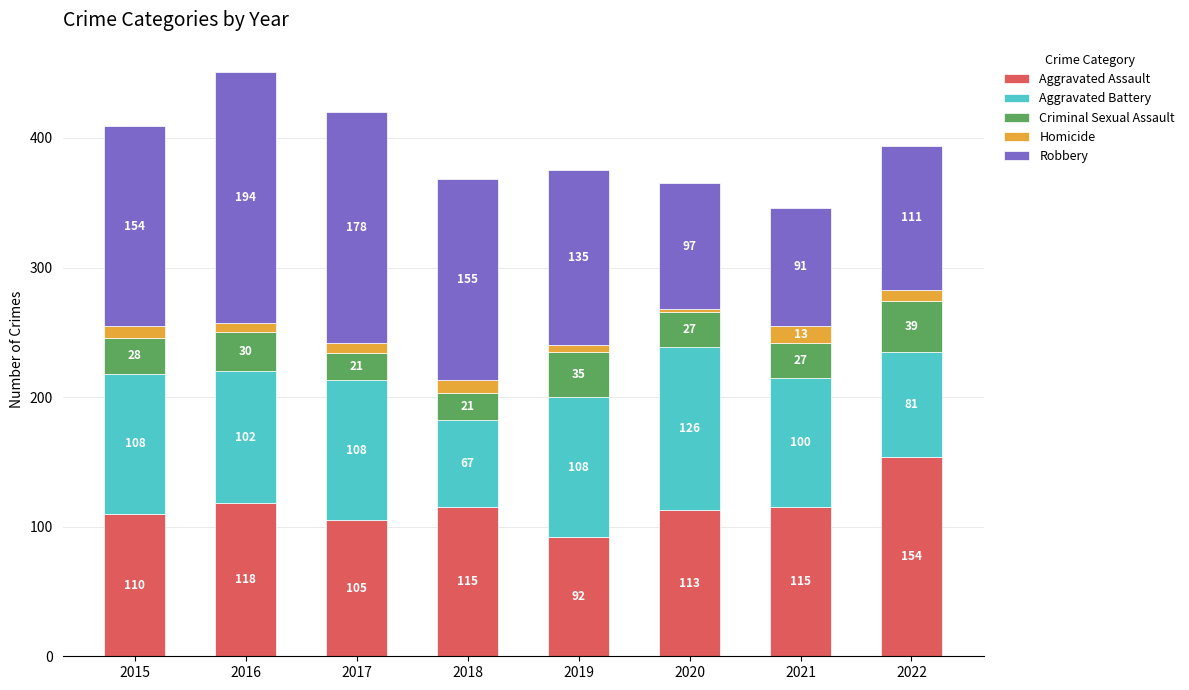

What is the lowest value of the Aggravated Assault series?

92